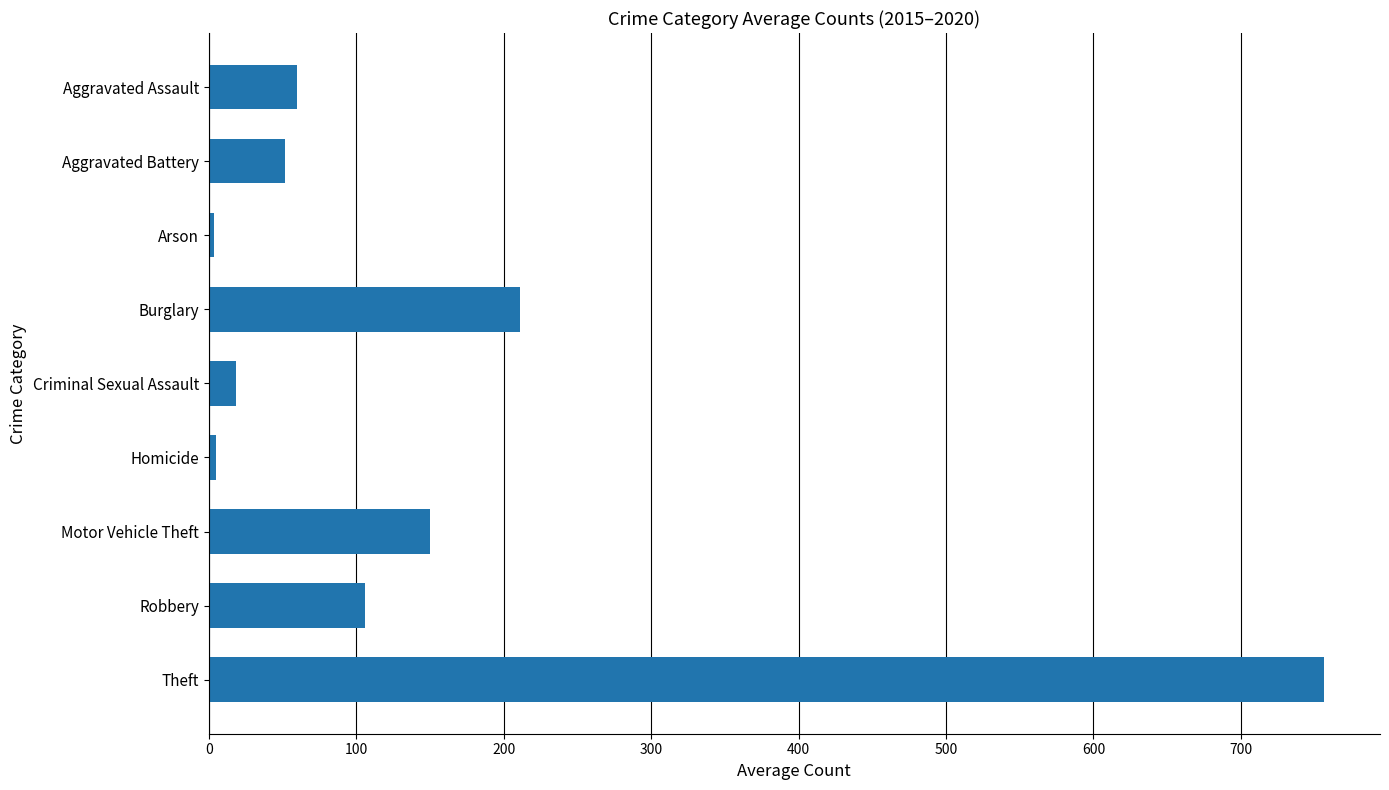

True or false: the data shows 34.3 at Aggravated Assault.

False